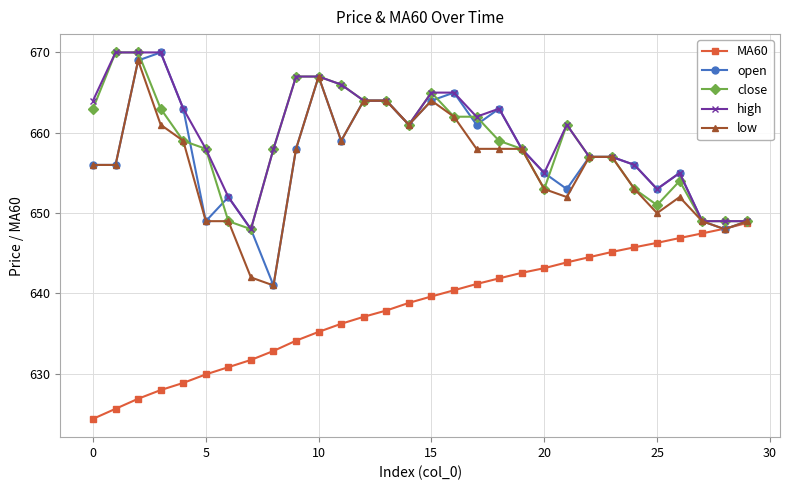

What is the minimum value shown in the chart?

624.4